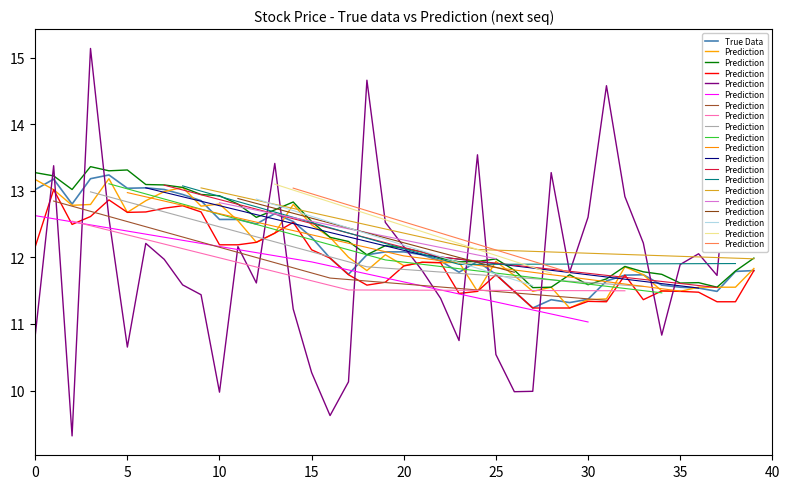

What is the maximum value for True Data?

13.2